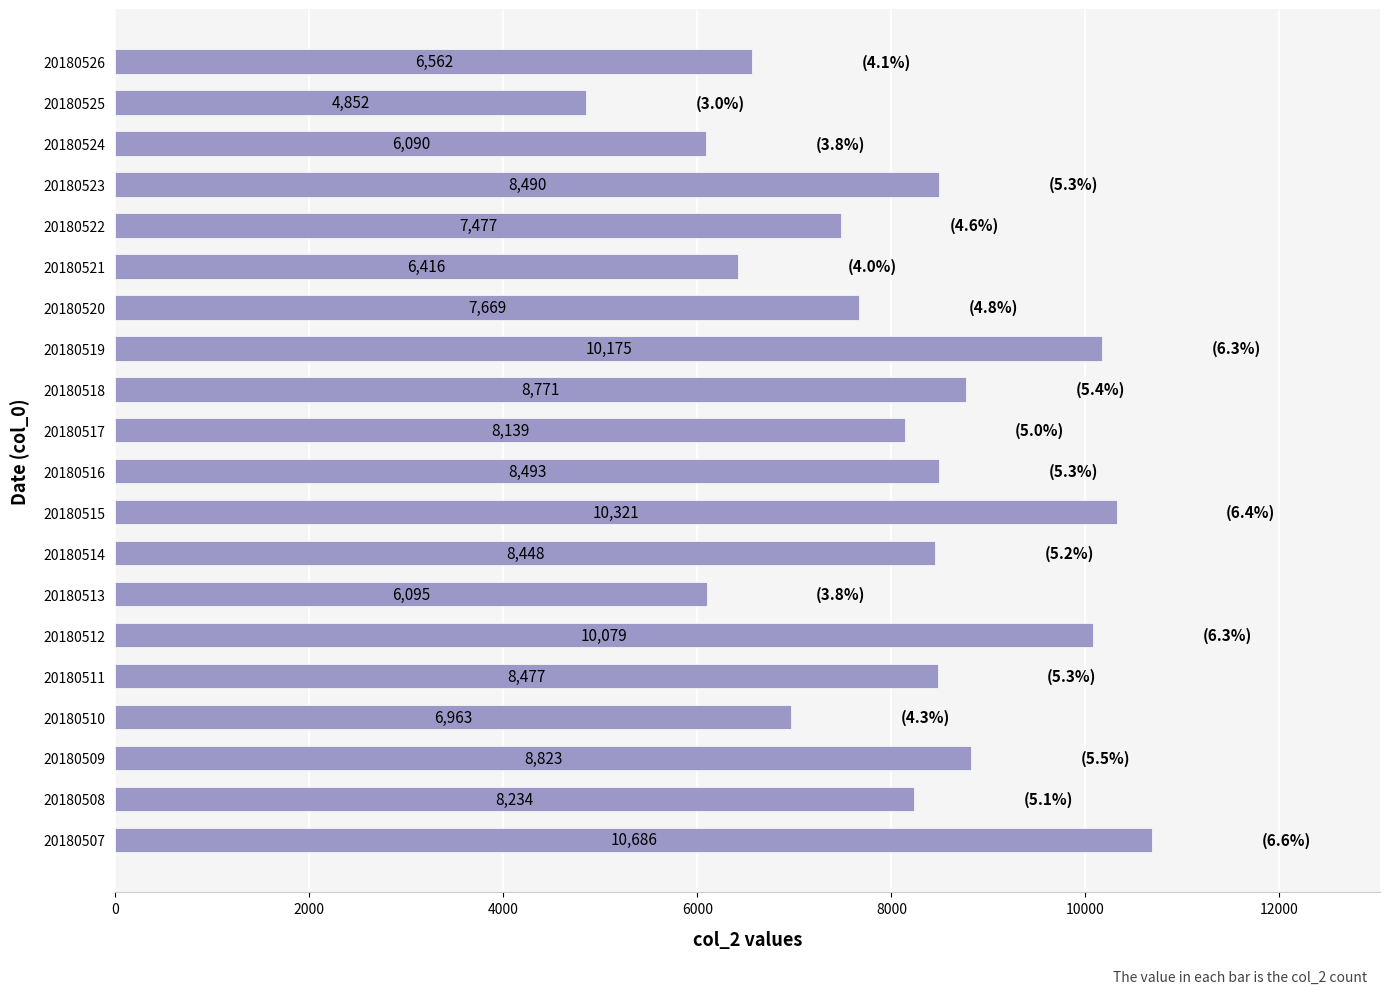

Which category has the lowest value across all series?

20180525